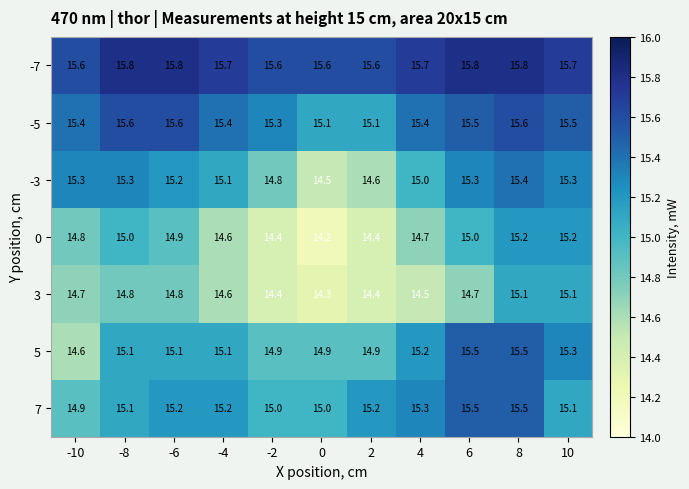

At which category is the sum across all series the highest?

8